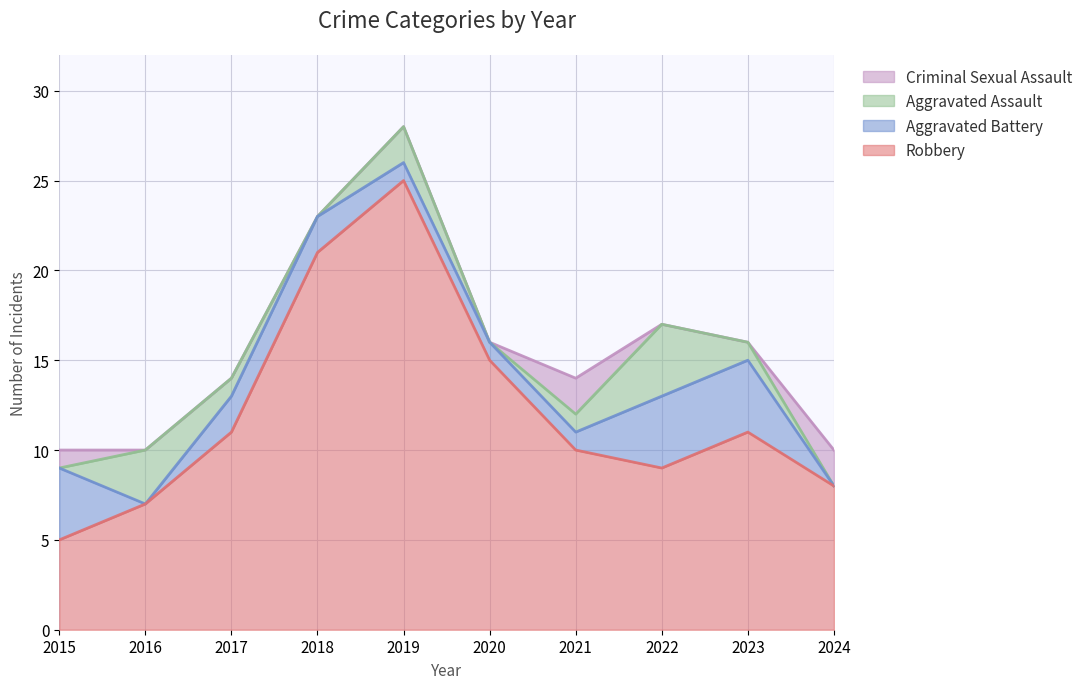

Rank the categories by Criminal Sexual Assault value from highest to lowest.

2021, 2024, 2015, 2016, 2017, 2018, 2019, 2020, 2022, 2023